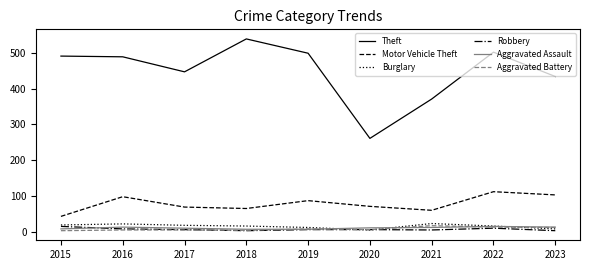

What is the highest value of the Theft series?

539